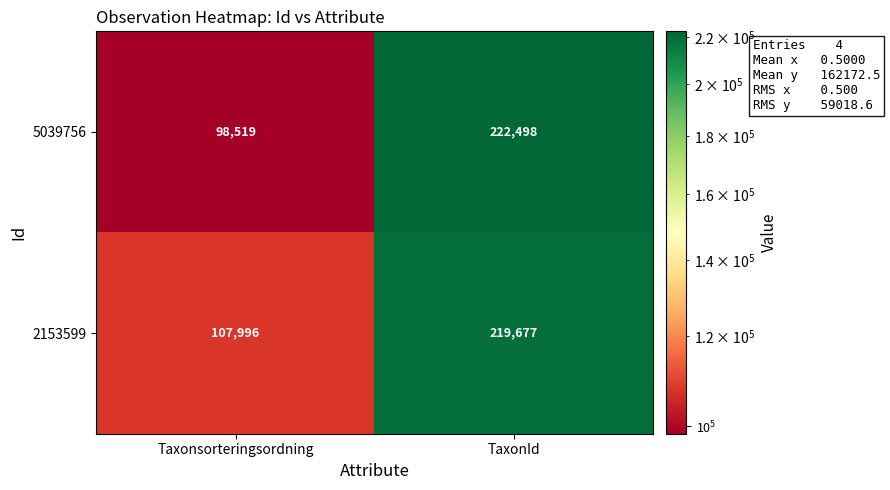

What value does the 5039756 series have at TaxonId?

222498